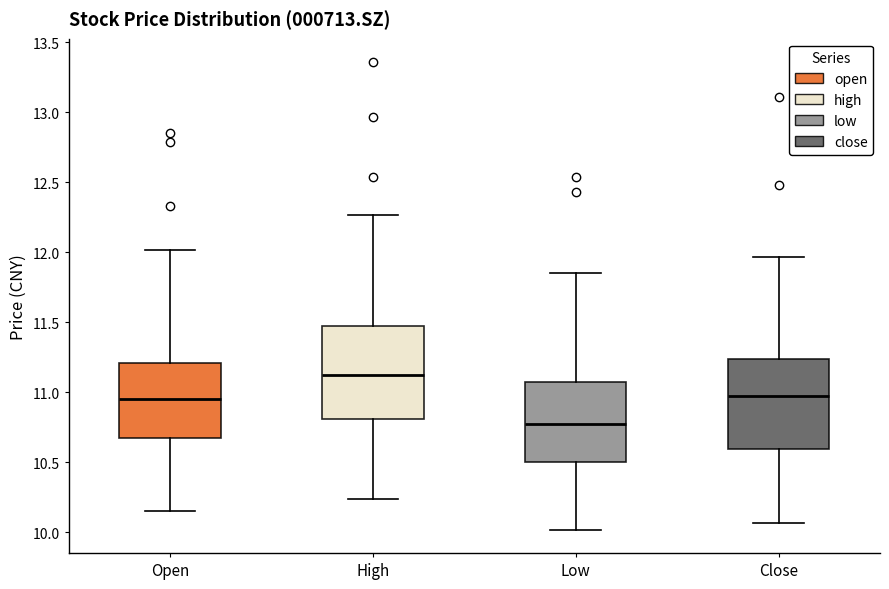

Reading left to right, transcribe this box plot: for each box, give where its median line is, the range the box spans, and where its two whiskers end, as read against the y-axis. The values are not printed on the chart, so give them approximately, as read against the axis.

Open: median 10.95, box 10.65 to 11.20, whiskers 10.15 to 12.00
High: median 11.15, box 10.80 to 11.50, whiskers 10.25 to 12.25
Low: median 10.80, box 10.50 to 11.05, whiskers 10.00 to 11.85
Close: median 11.00, box 10.60 to 11.25, whiskers 10.05 to 11.95